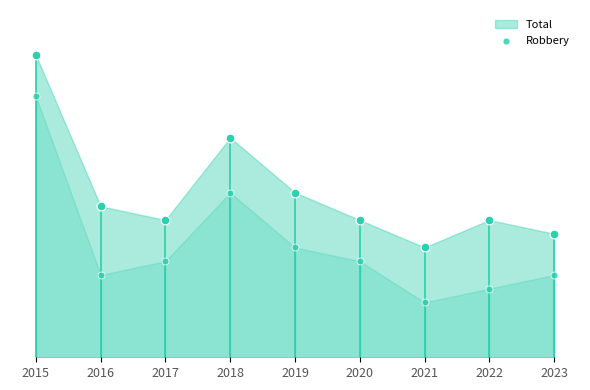

Which has a higher value, 2015 or 2022?

2015